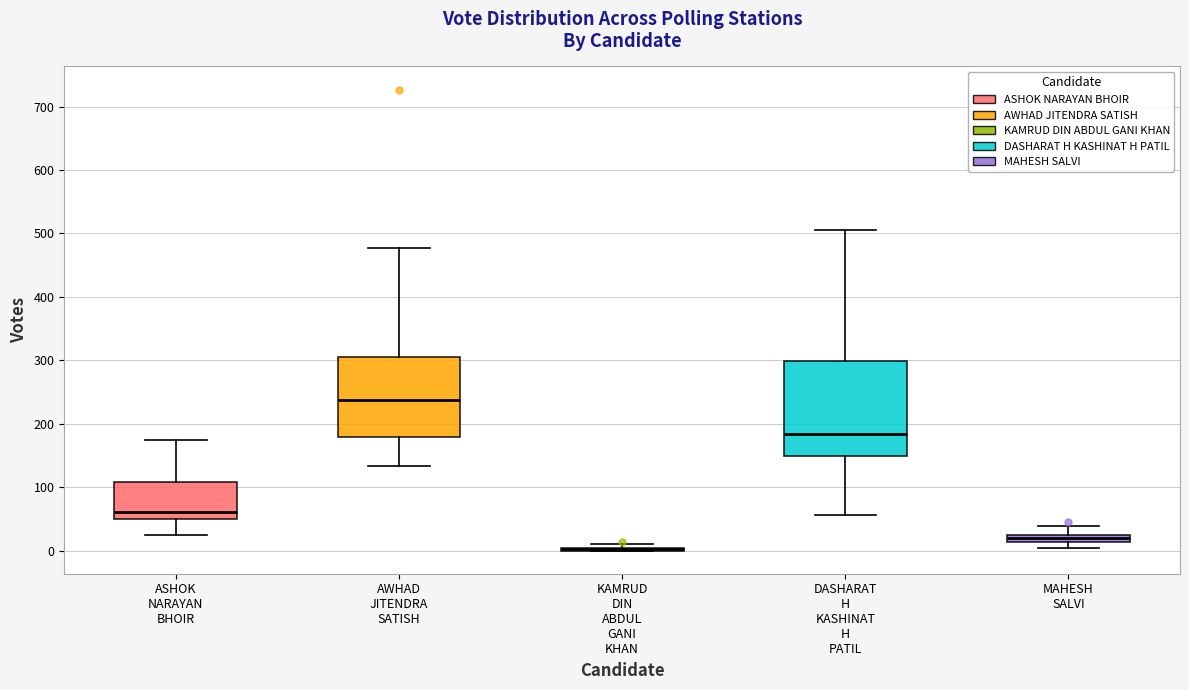

Comparing the boxes themselves (not the whiskers), which one is the tallest?

DASHARAT H KASHINAT H PATIL